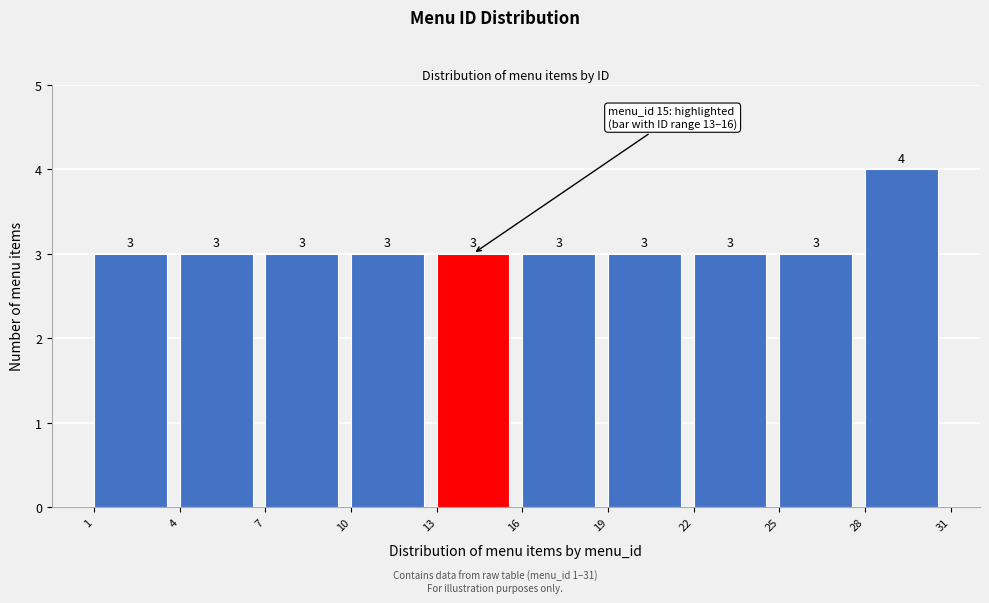

Reading left to right, list every bar in this chart as the range it spans on the x-axis followed by its height.

1 to 4: 3
4 to 7: 3
7 to 10: 3
10 to 13: 3
13 to 16: 3
16 to 19: 3
19 to 22: 3
22 to 25: 3
25 to 28: 3
28 to 31: 4